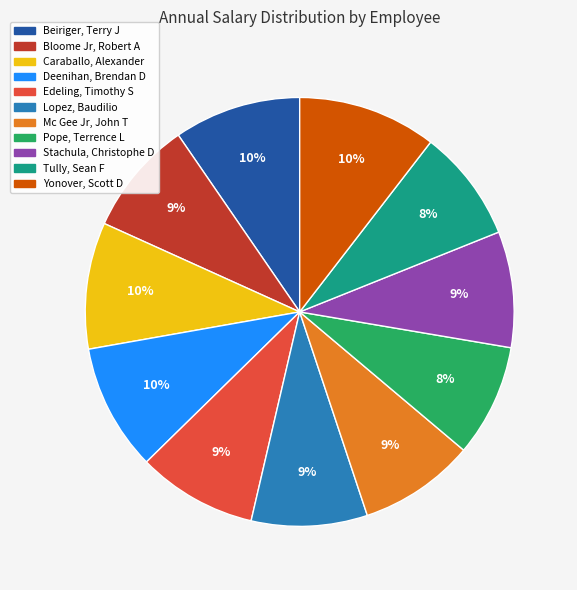

Does Mc Gee Jr, John T account for over 50% of the chart?

No